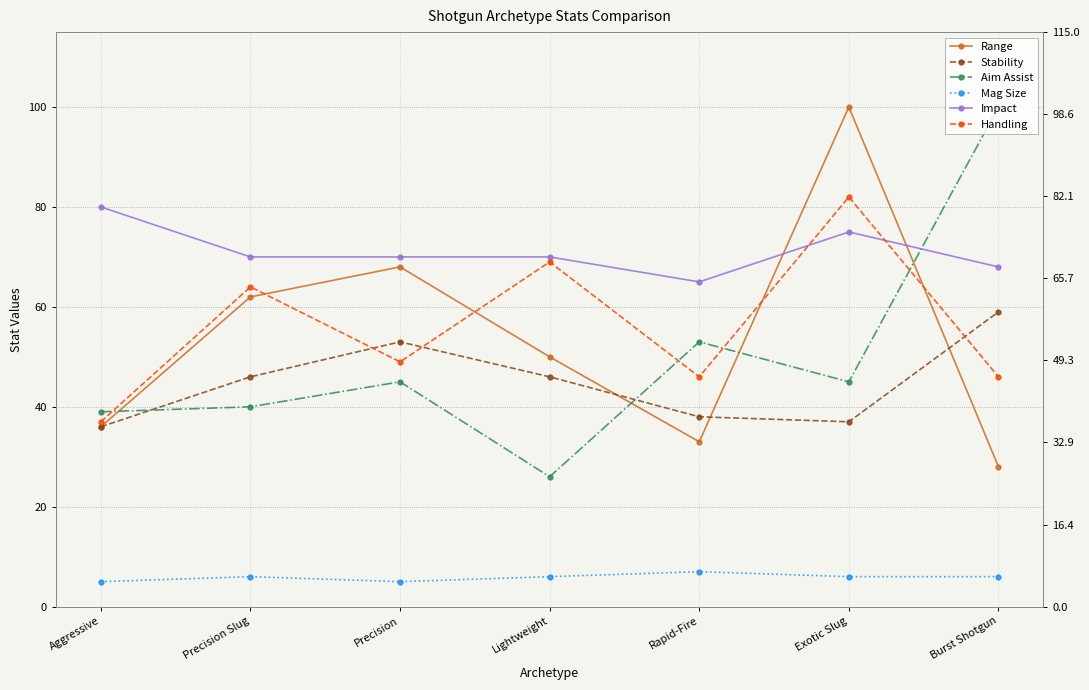

Which category has the highest value in the Impact series?

Aggressive